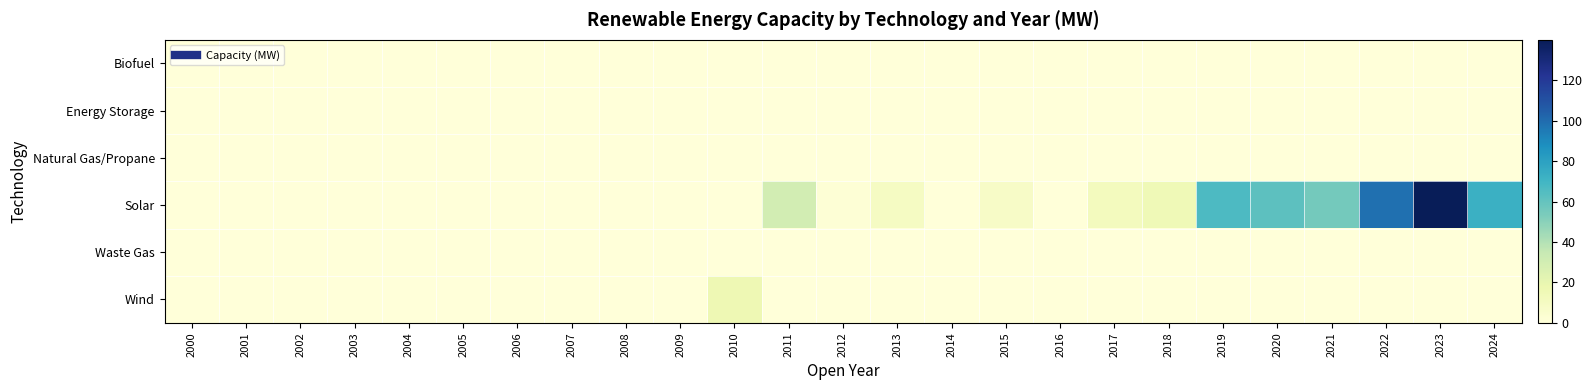

What is the difference between the highest and lowest values at 2015?

8.0